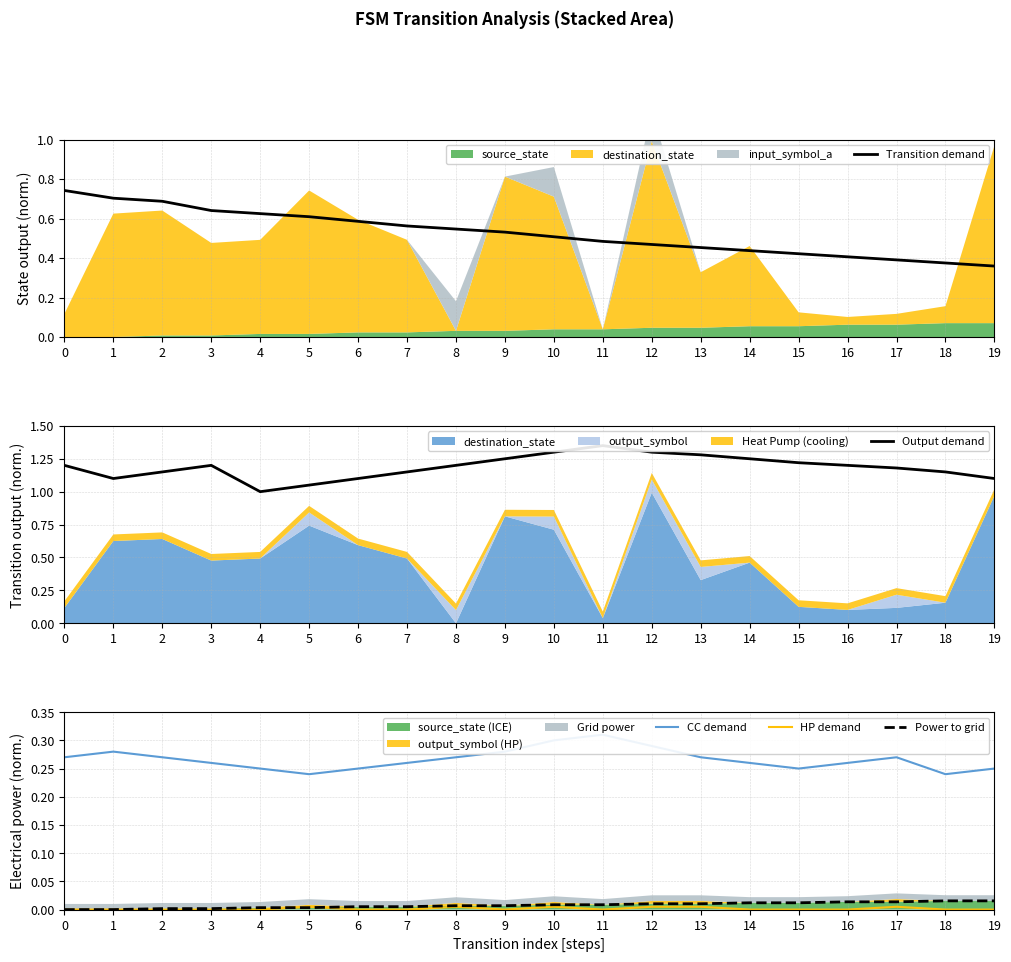

What is the minimum value for Output demand?

1.0